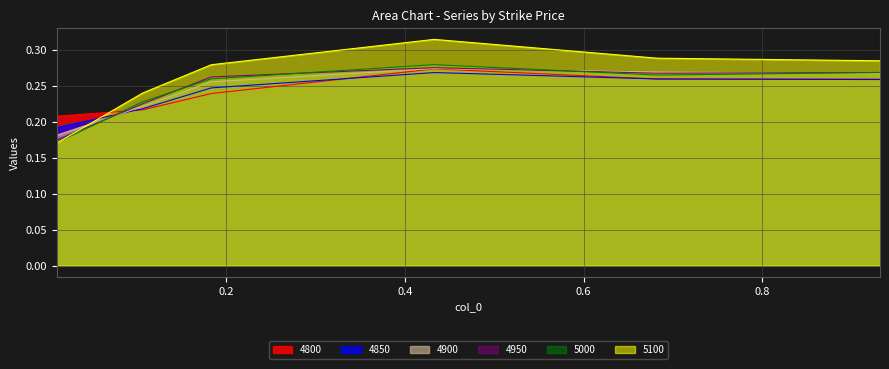

Which series has the largest total across all categories?

5100